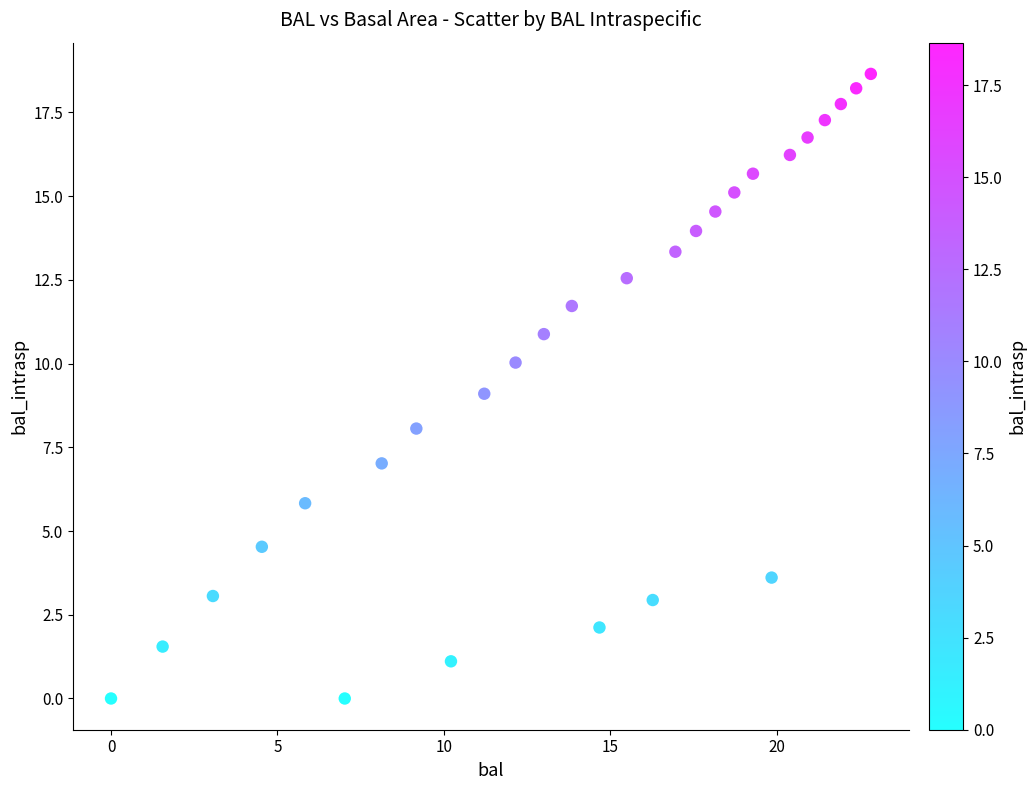

What is the range of X values (max minus min)?

22.8